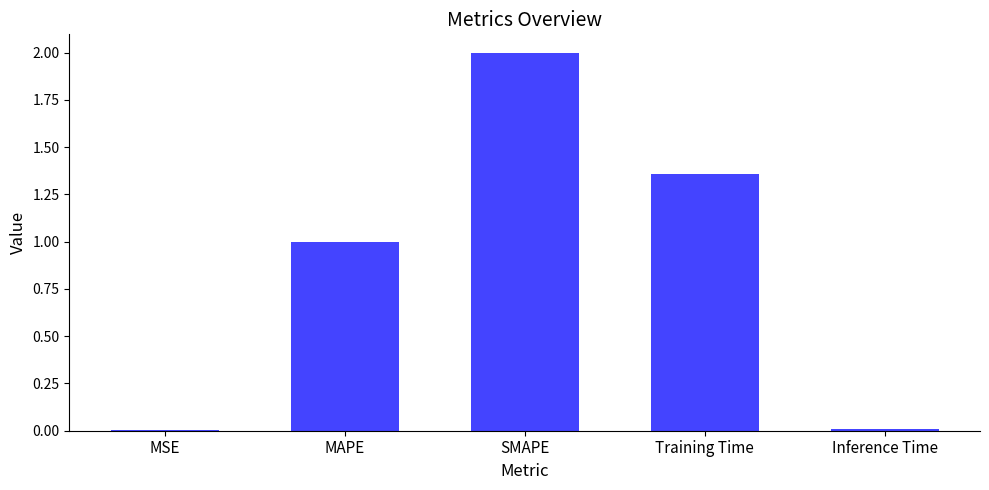

Which category has the highest value across all series?

SMAPE